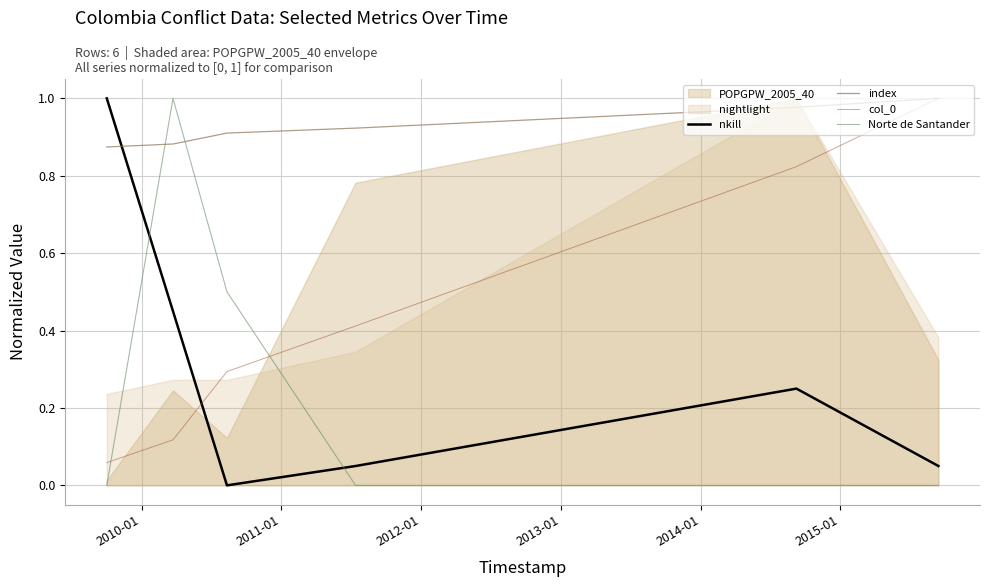

How many times do Norte de Santander and nkill cross each other?

2